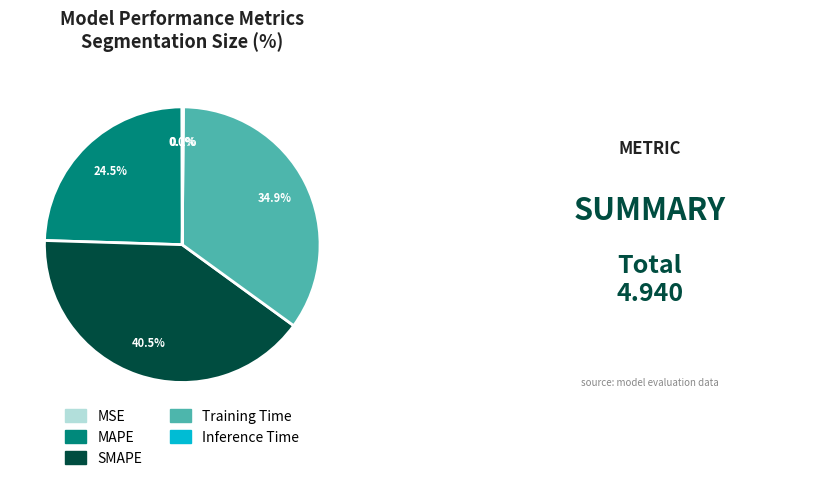

What is the largest slice in the pie chart?

SMAPE